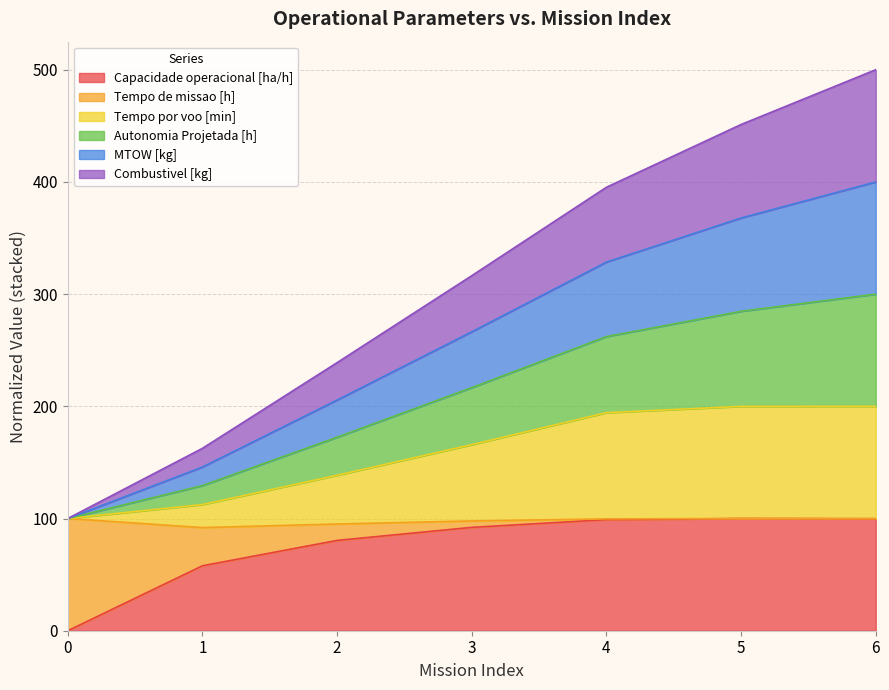

Does the chart display data point markers on the line(s)?

No